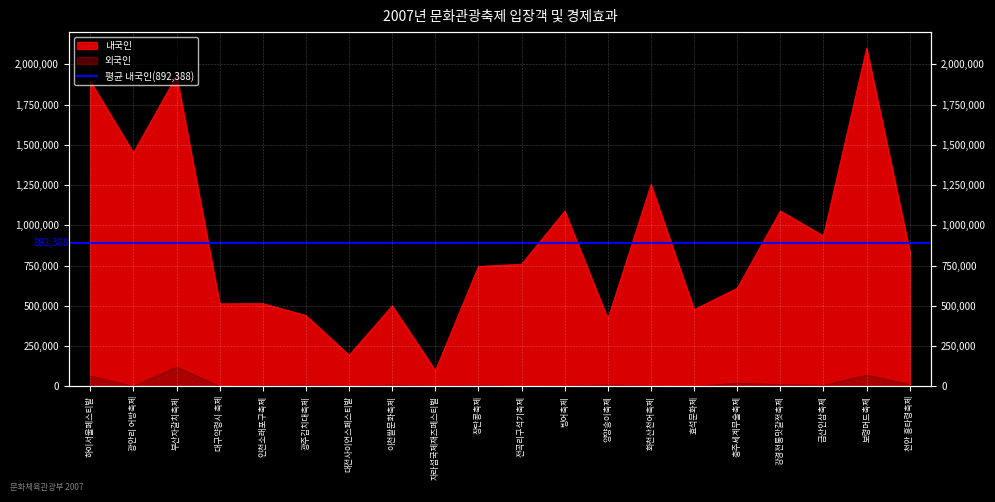

What is the sum of the 내국인 values at 장단콩축제 and 대구약령시 축제?

1257963